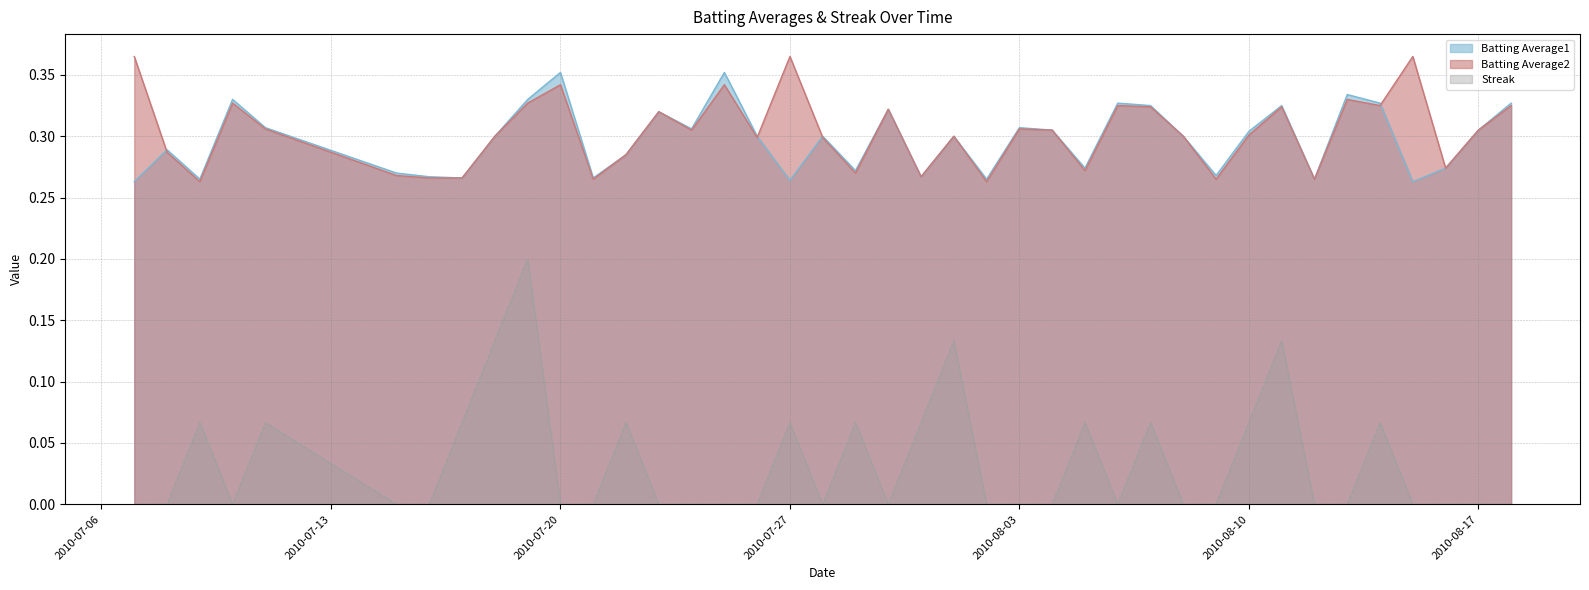

Where is the first local maximum for Batting Average1?

2010-07-08